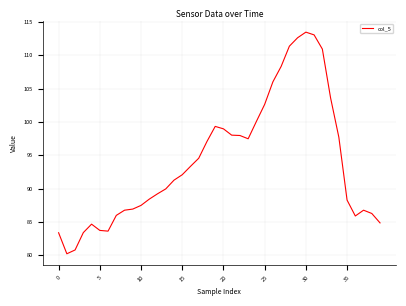

What is the maximum value shown in the chart?

113.4